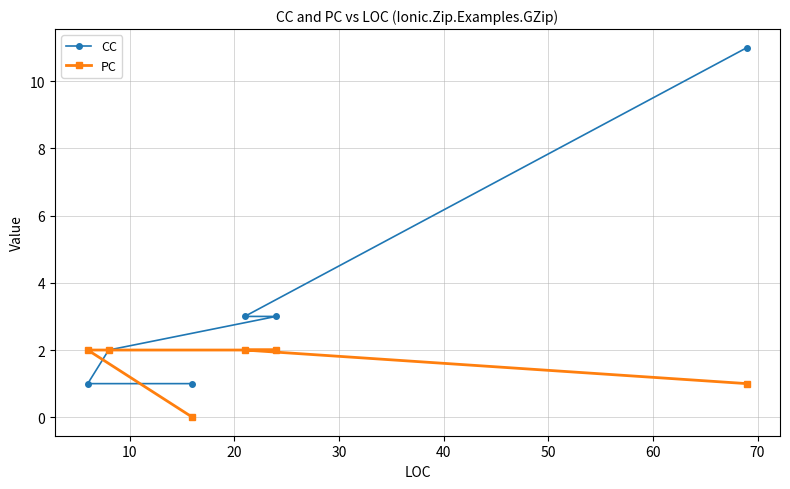

True or false: PC has more than 0 interior local peaks.

False